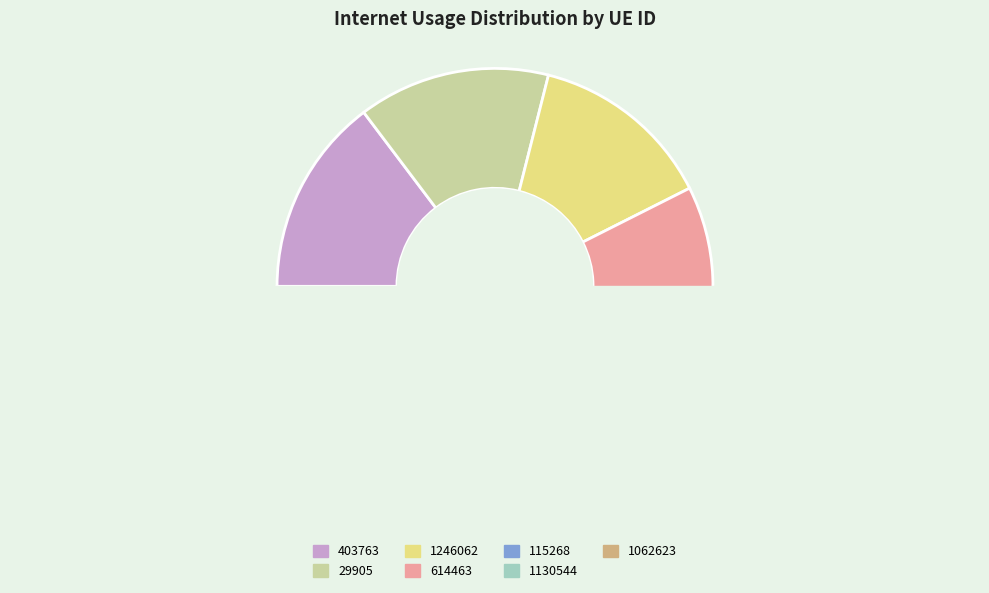

Which category has the smallest portion of the pie?

614463